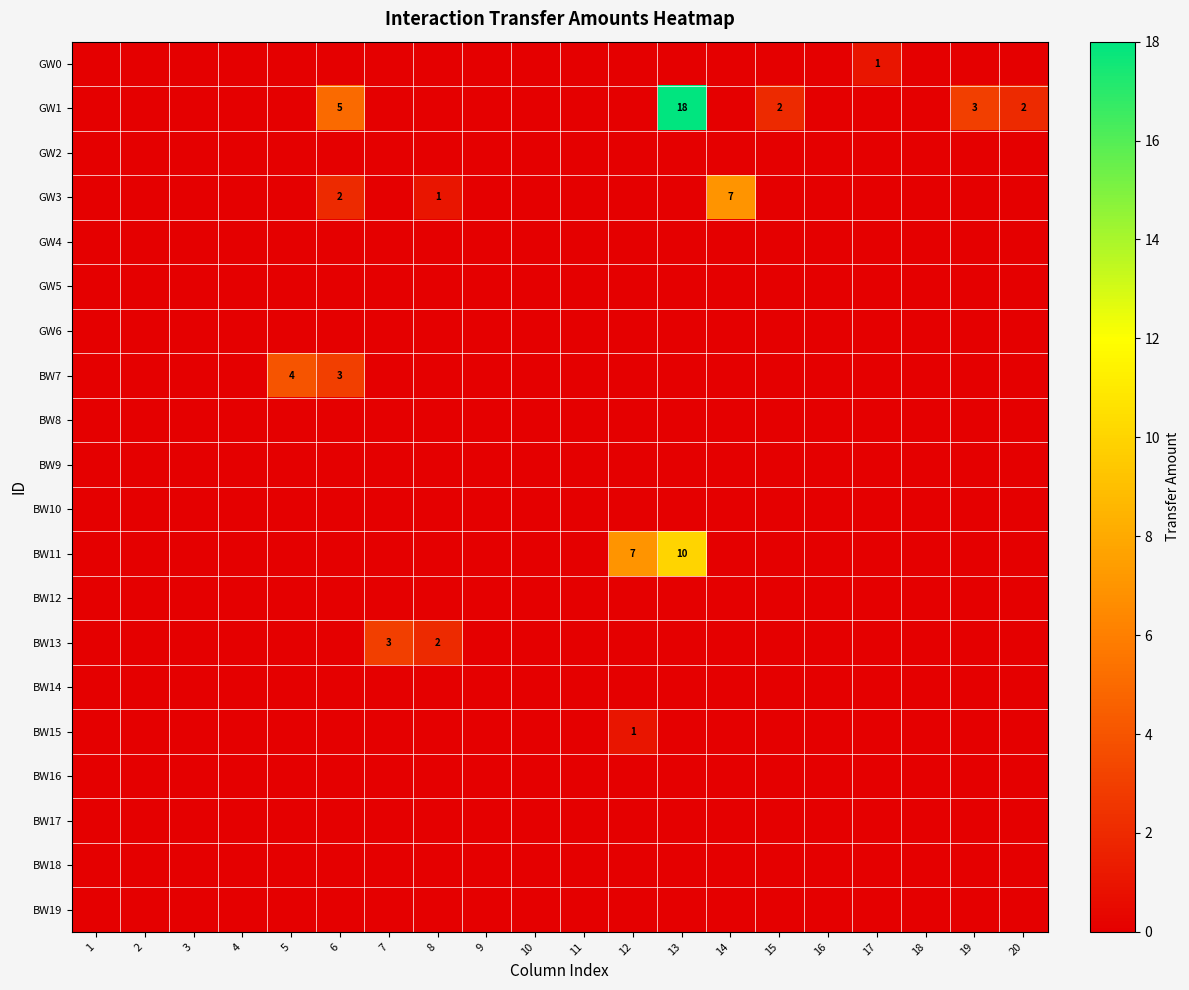

Which category has the lowest value across all series?

1